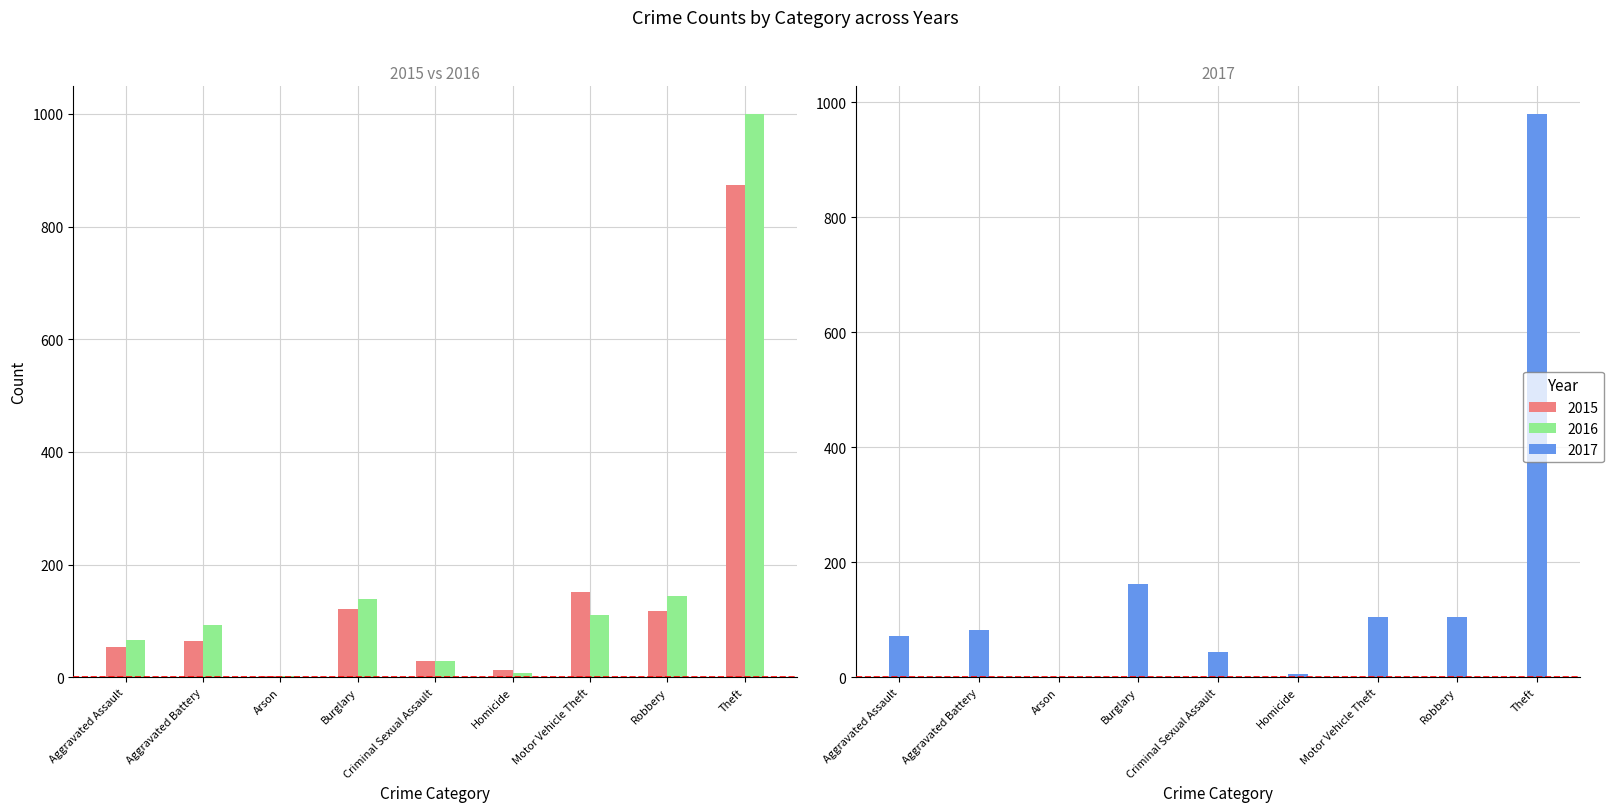

What is the label of the 1st bar from the right?

Theft